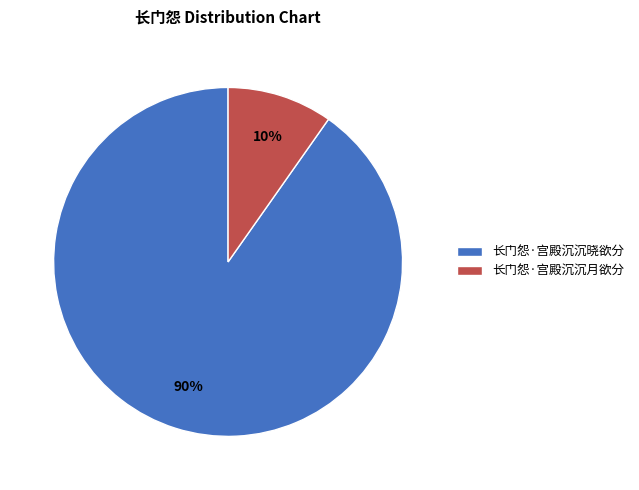

To the nearest percent, what is the difference between the 长门怨·宫殿沉沉晓欲分 and 长门怨·宫殿沉沉月欲分 slice percentages?

80%